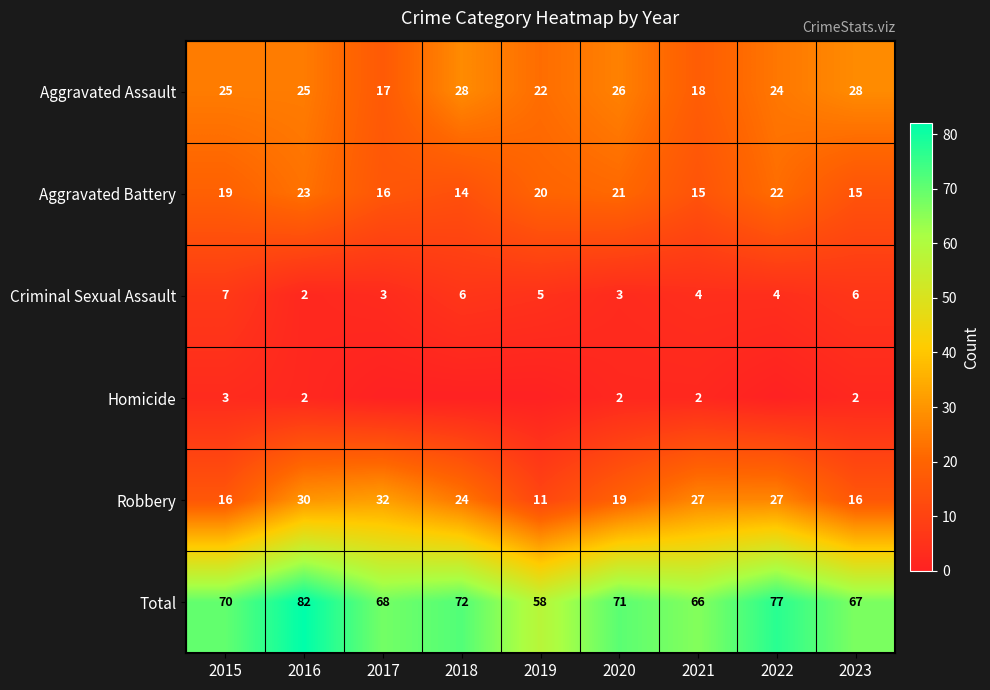

What is the maximum value for Criminal Sexual Assault?

7